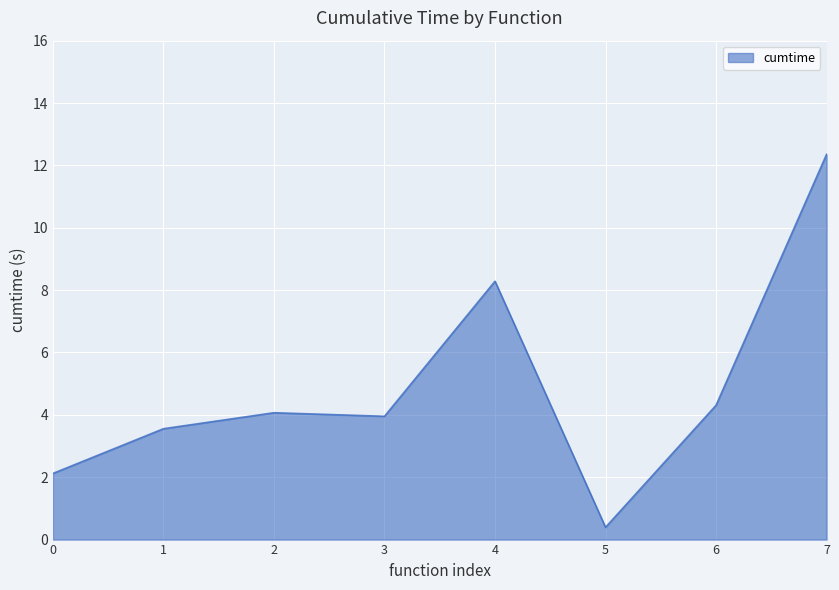

True or false: the data has more than 0 interior local peaks.

True